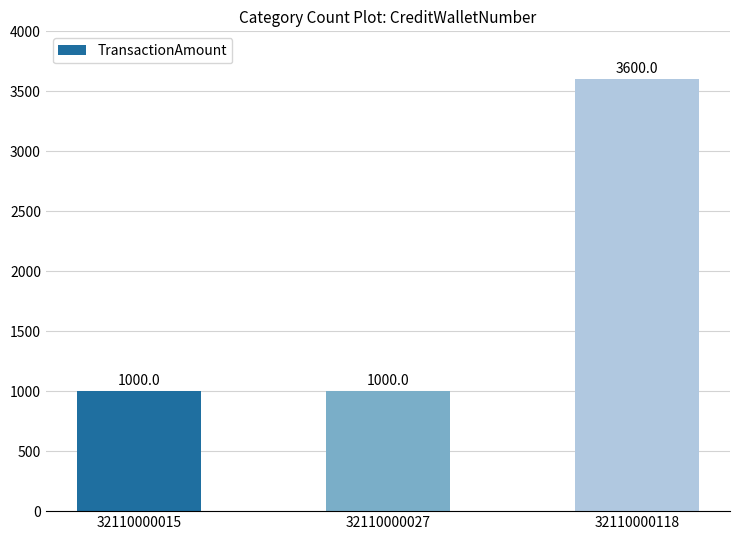

Reading left to right, what are all the values shown in this chart?

32110000015=1000	32110000027=1000	32110000118=3600